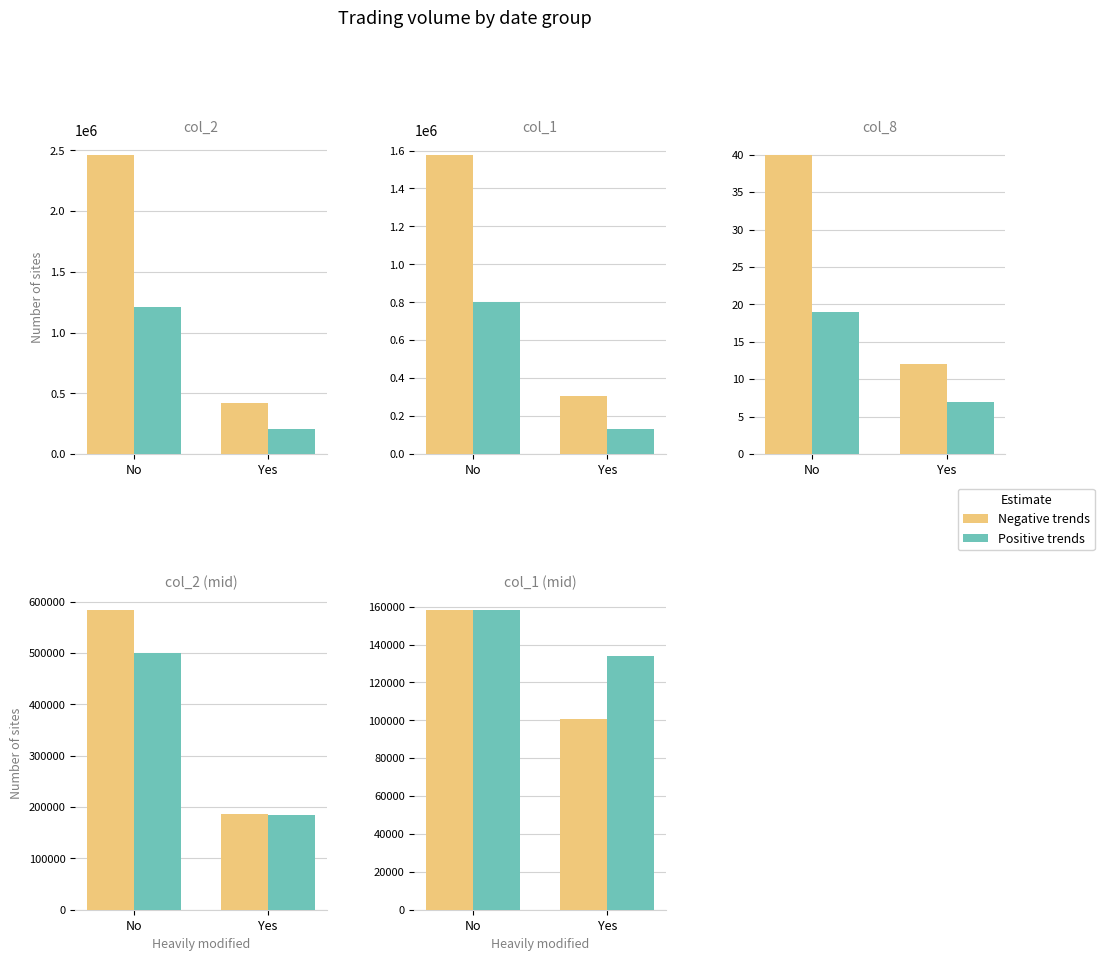

How many Positive trends values are between 134000 and 158000?

2